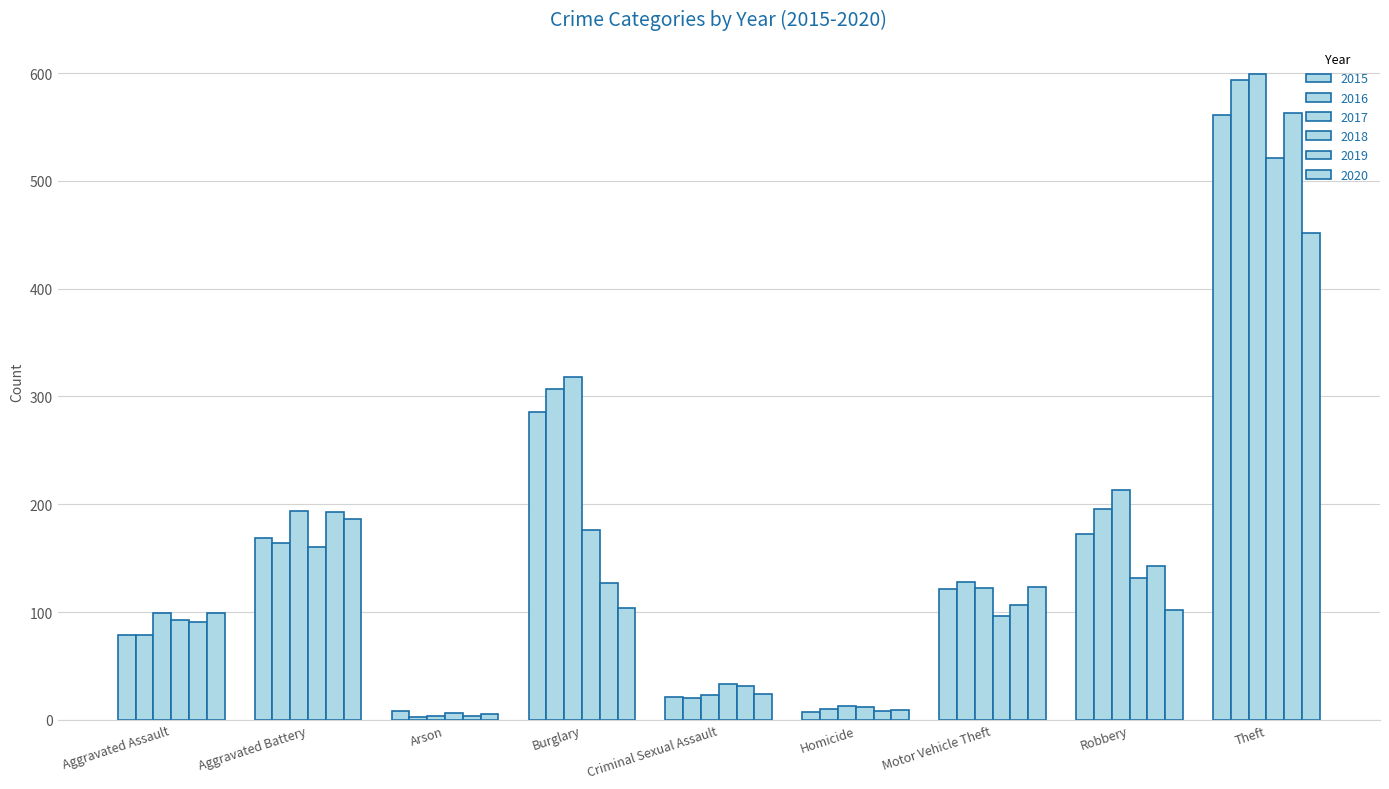

What position from the left is Burglary?

4